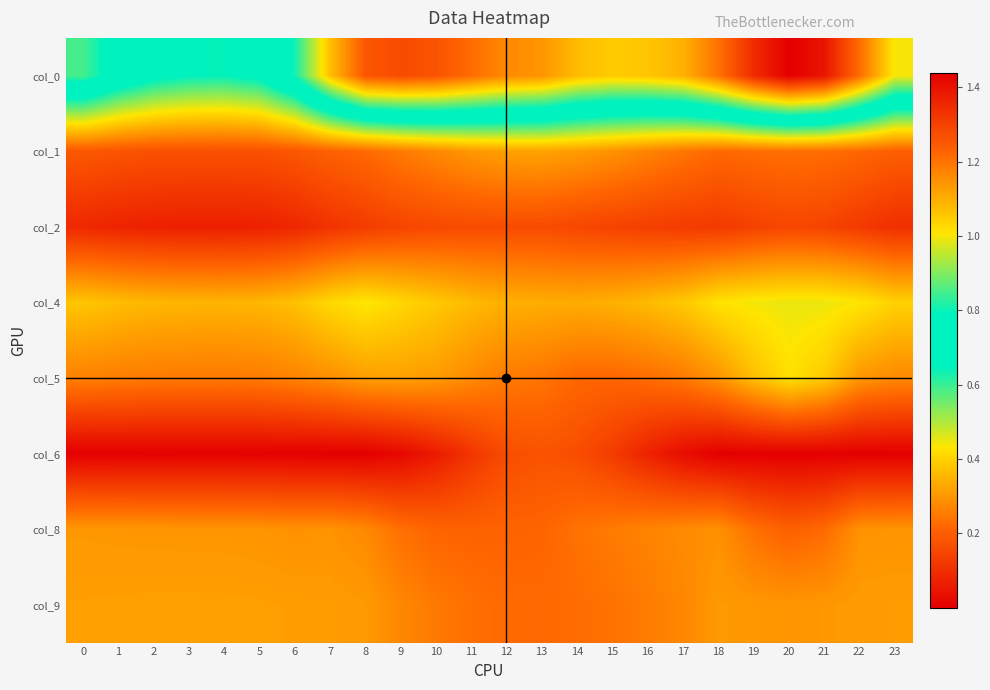

Reading left to right, transcribe all the data shown in this chart.

col_0: 0=0.8	1=0.7	2=0.7	3=0.6	4=0.6	5=0.7	6=0.8	7=1.1	8=1.3	9=1.3	10=1.3	11=1.2	12=1.2	13=1.1	14=1.1	15=1.1	16=1.1	17=1.1	18=1.2	19=1.3	20=1.4	21=1.4	22=1.2	23=1.0
col_1: 0=0.2	1=0.2	2=0.2	3=0.2	4=0.2	5=0.2	6=0.2	7=0.2	8=0.2	9=0.3	10=0.3	11=0.3	12=0.3	13=0.3	14=0.3	15=0.3	16=0.3	17=0.2	18=0.2	19=0.2	20=0.2	21=0.2	22=0.2	23=0.2
col_2: 0=0.1	1=0.1	2=0.1	3=0.1	4=0.1	5=0.1	6=0.1	7=0.1	8=0.1	9=0.1	10=0.2	11=0.2	12=0.2	13=0.2	14=0.2	15=0.1	16=0.1	17=0.1	18=0.1	19=0.1	20=0.2	21=0.1	22=0.1	23=0.1
col_4: 0=0.4	1=0.4	2=0.4	3=0.4	4=0.3	5=0.4	6=0.4	7=0.4	8=0.4	9=0.4	10=0.4	11=0.4	12=0.3	13=0.3	14=0.3	15=0.3	16=0.4	17=0.4	18=0.4	19=0.4	20=0.5	21=0.4	22=0.4	23=0.4
col_5: 0=0.3	1=0.3	2=0.3	3=0.3	4=0.2	5=0.3	6=0.3	7=0.3	8=0.3	9=0.3	10=0.3	11=0.3	12=0.3	13=0.2	14=0.2	15=0.2	16=0.2	17=0.2	18=0.3	19=0.4	20=0.4	21=0.4	22=0.3	23=0.3
col_6: 0=0.0	1=0.0	2=0.0	3=0.0	4=0.0	5=0.0	6=0.0	7=0.0	8=0.0	9=0.0	10=0.1	11=0.1	12=0.2	13=0.2	14=0.2	15=0.1	16=0.1	17=0.0	18=0.0	19=0.0	20=0.0	21=0.0	22=0.0	23=0.0
col_8: 0=0.3	1=0.3	2=0.3	3=0.3	4=0.3	5=0.3	6=0.3	7=0.3	8=0.3	9=0.2	10=0.2	11=0.2	12=0.2	13=0.2	14=0.2	15=0.3	16=0.3	17=0.3	18=0.3	19=0.2	20=0.2	21=0.2	22=0.3	23=0.3
col_9: 0=0.3	1=0.3	2=0.3	3=0.3	4=0.3	5=0.3	6=0.3	7=0.3	8=0.3	9=0.3	10=0.3	11=0.2	12=0.2	13=0.2	14=0.2	15=0.2	16=0.3	17=0.3	18=0.3	19=0.3	20=0.3	21=0.3	22=0.3	23=0.3